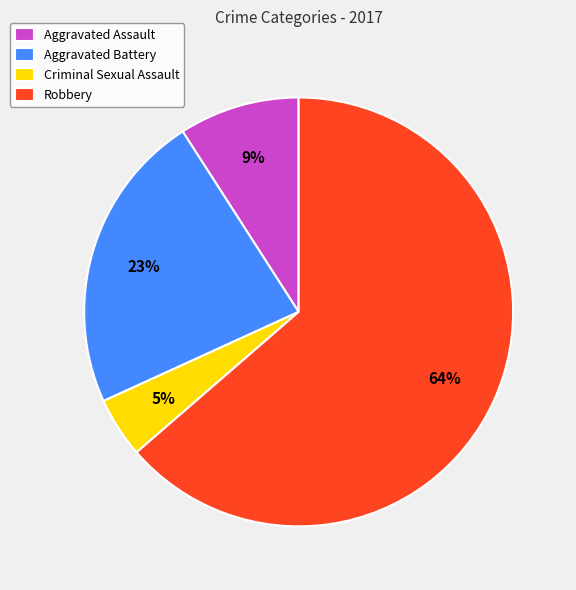

Which has a higher value, Robbery or Criminal Sexual Assault?

Robbery